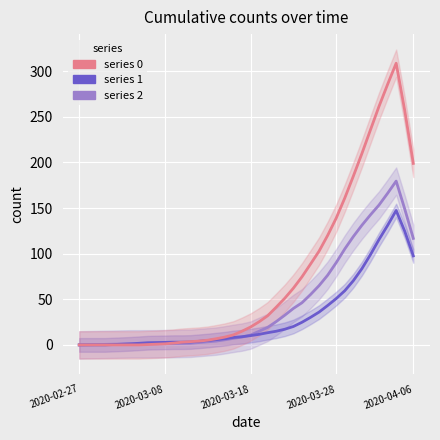

What is the label of the 1st point from the right?

2020-04-06